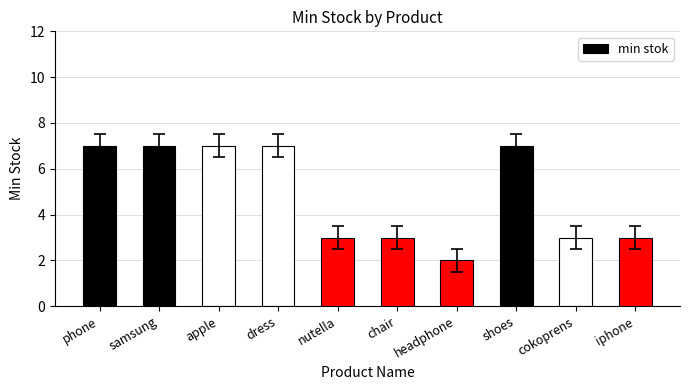

What is the label of the 10th bar from the right?

phone